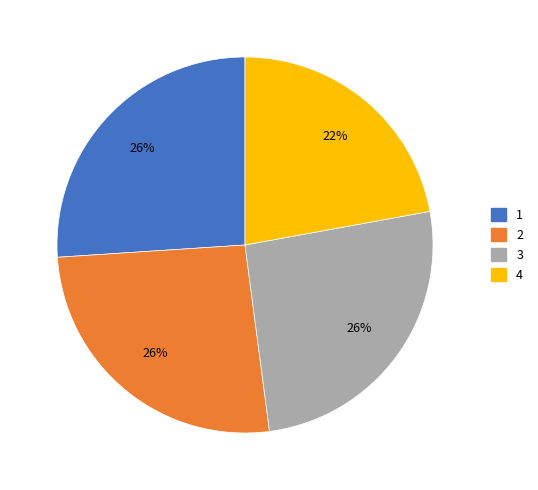

To the nearest percent, what is the difference between the 4 and 1 slice percentages?

4%